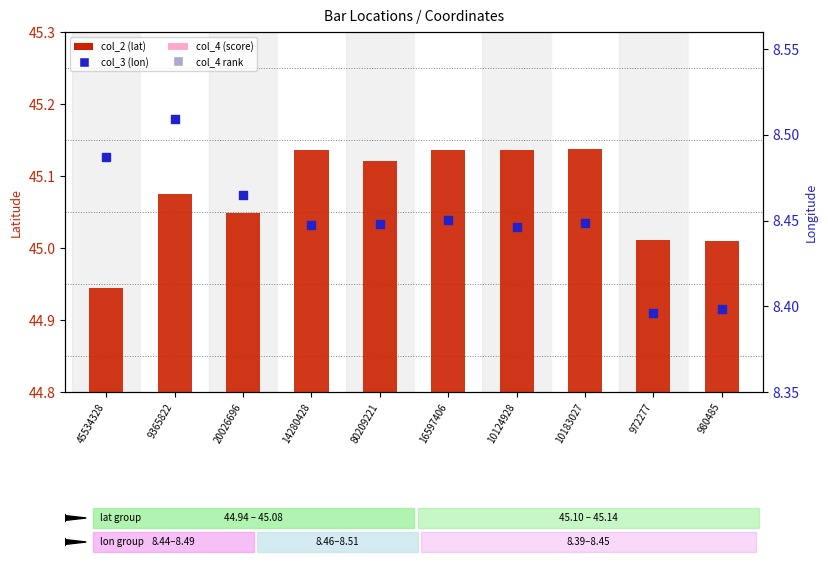

What are all the series names shown in the legend?

col_2 (lat), col_4 (score), col_3 (lon), col_4 rank